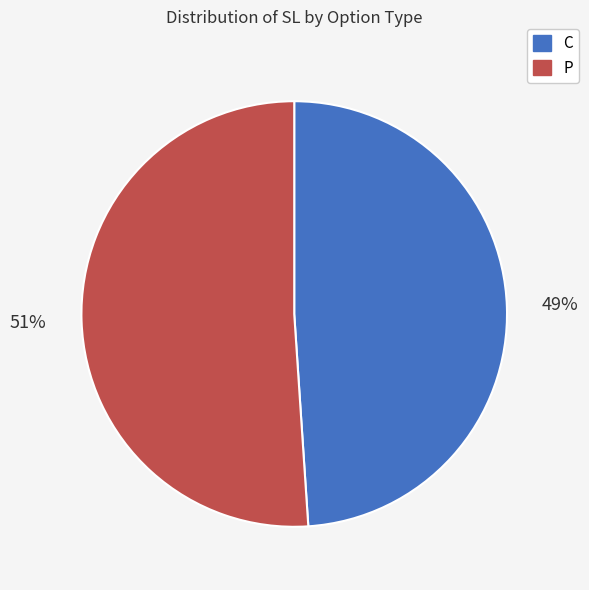

To the nearest percent, what portion does P represent?

51%